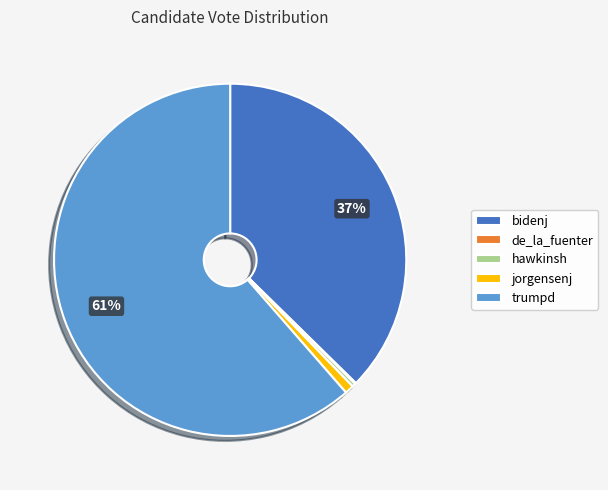

Do trumpd and hawkinsh together represent more than half of the pie?

Yes